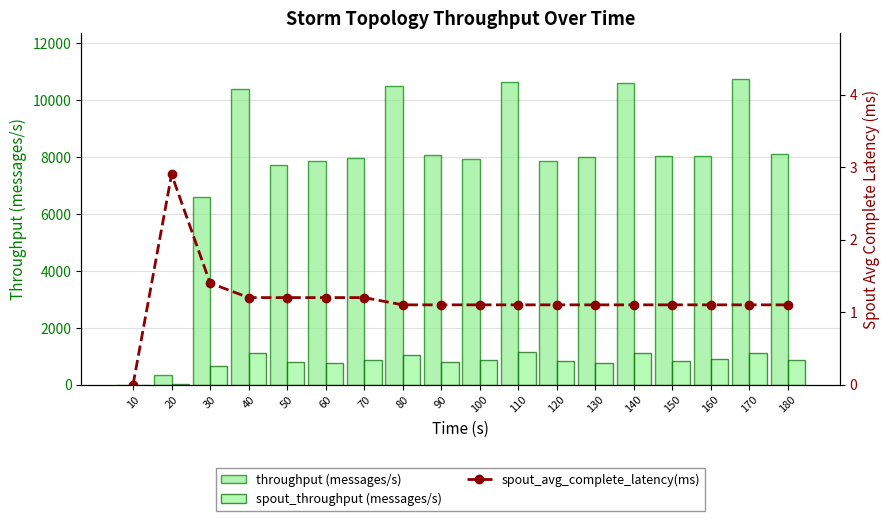

What are all the series names shown in the legend?

throughput (messages/s), spout_throughput (messages/s), spout_avg_complete_latency(ms)